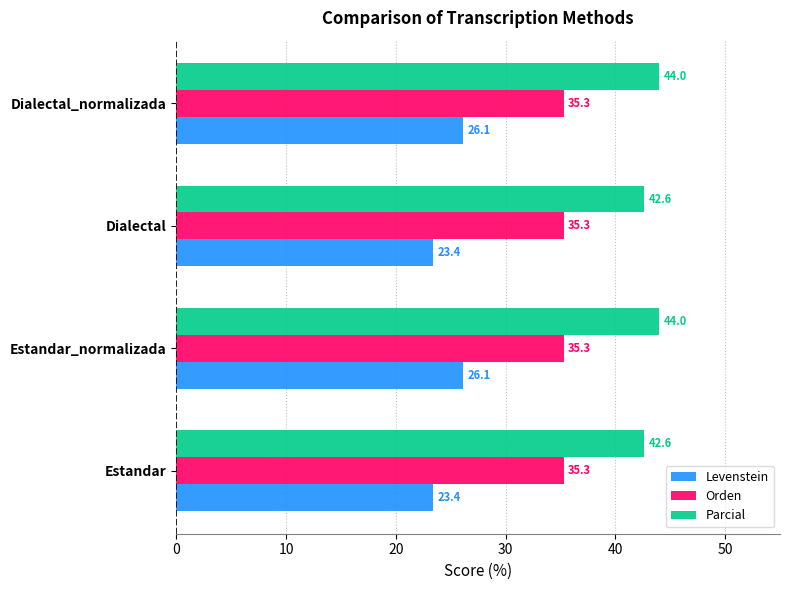

Which series has the largest range (max minus min)?

Levenstein